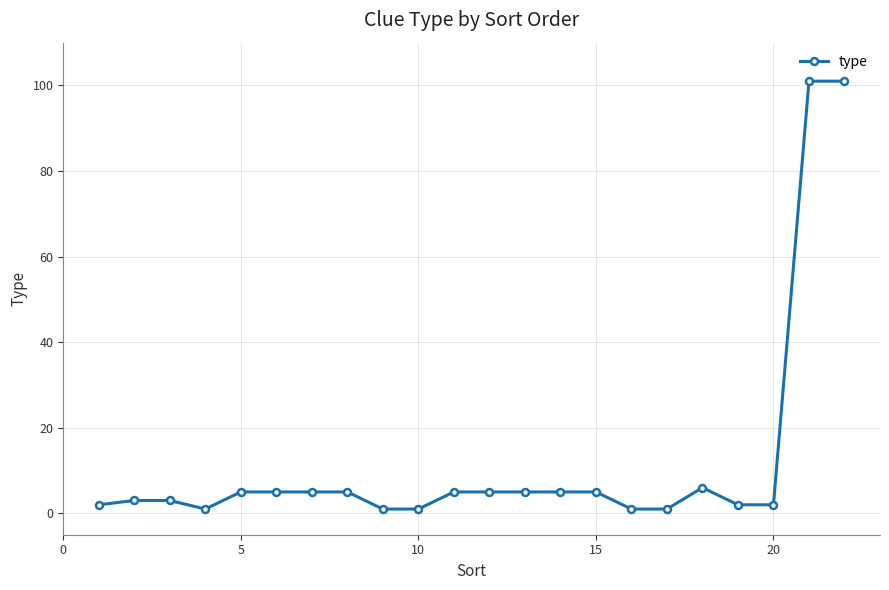

How many categories are shown in the chart?

22